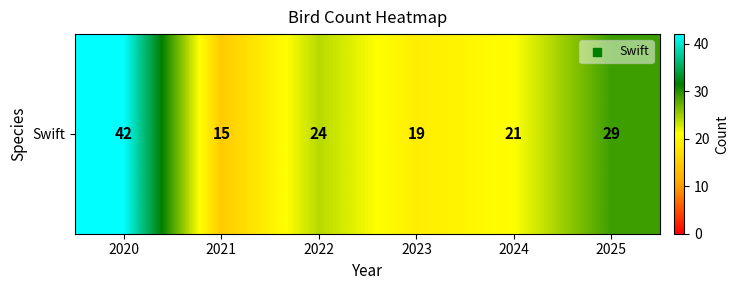

At which category does the chart reach its peak across all series?

2020